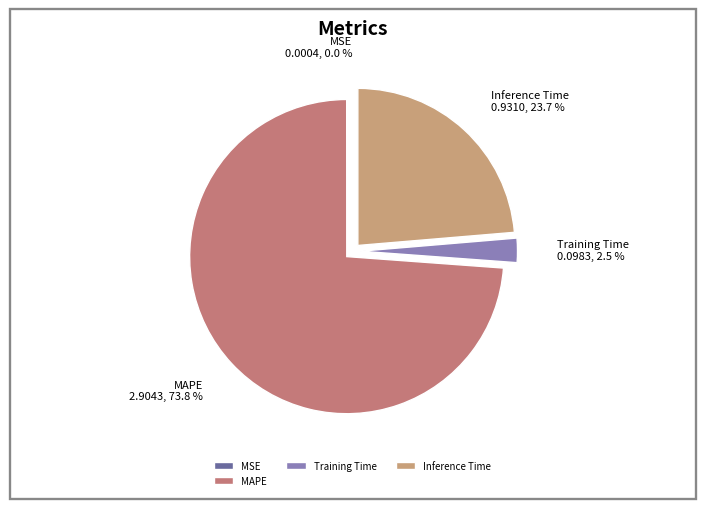

To the nearest percent, what is the average slice percentage?

25%